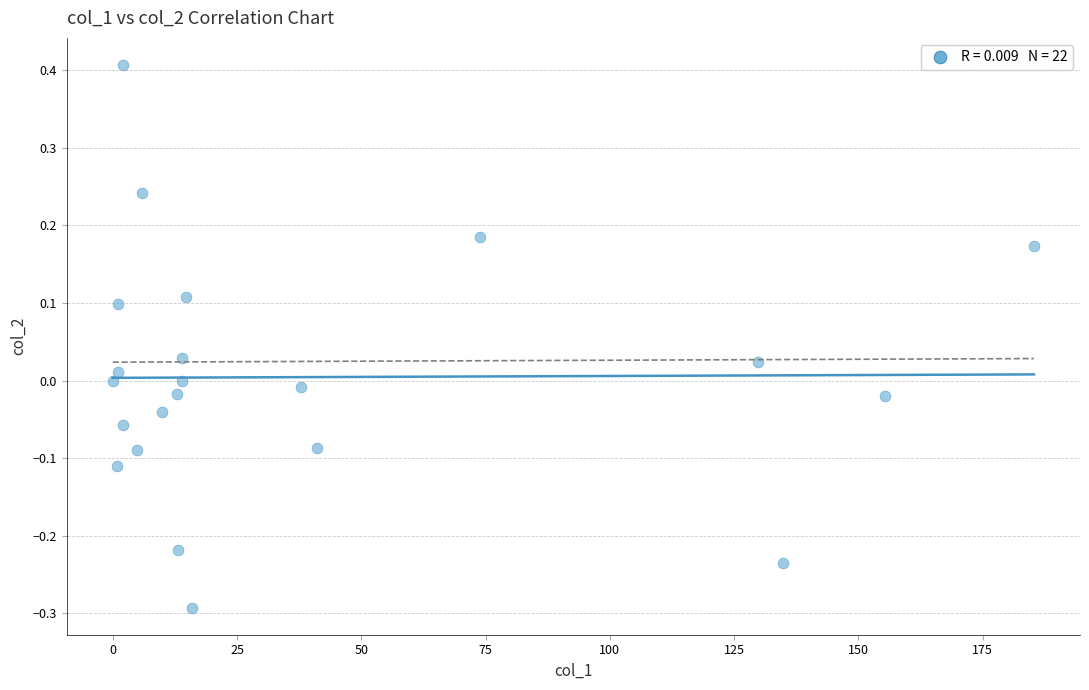

What is the range of Y values (max minus min)?

0.7